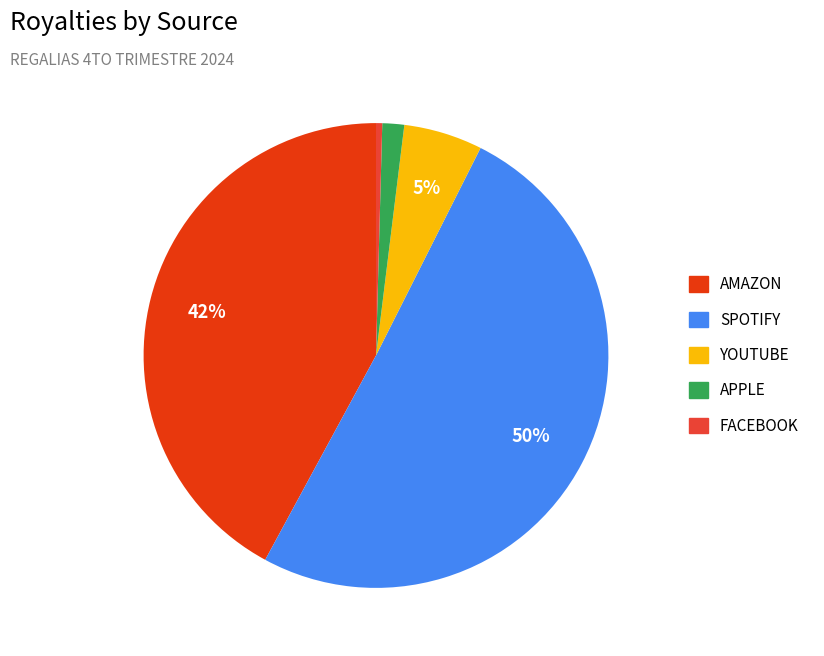

How many segments does this pie chart have?

5